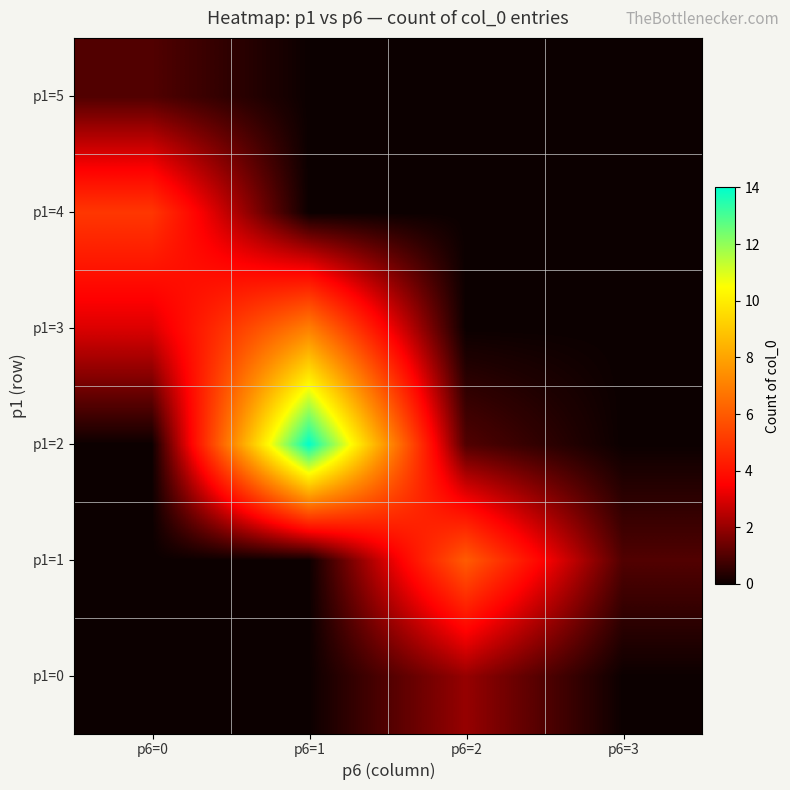

What is the total value across all series at p6=2?

9